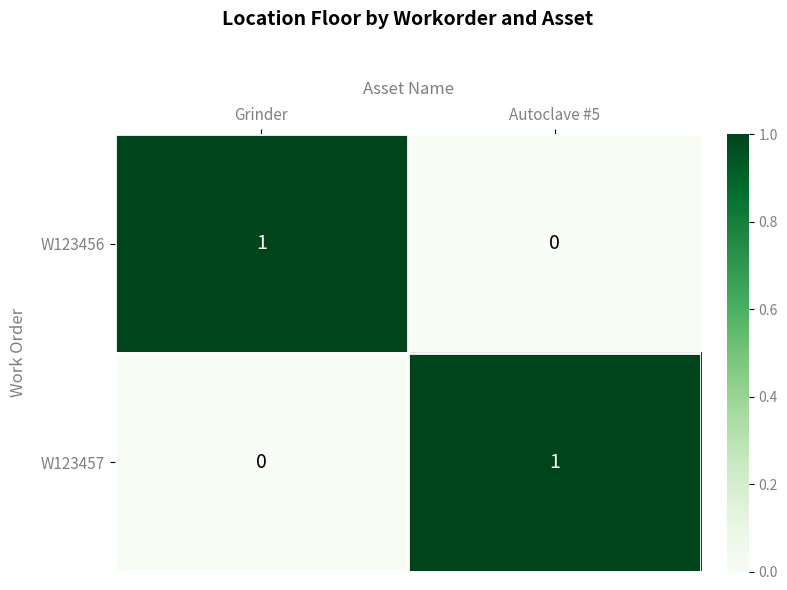

At how many categories does at least one series exceed 0?

2